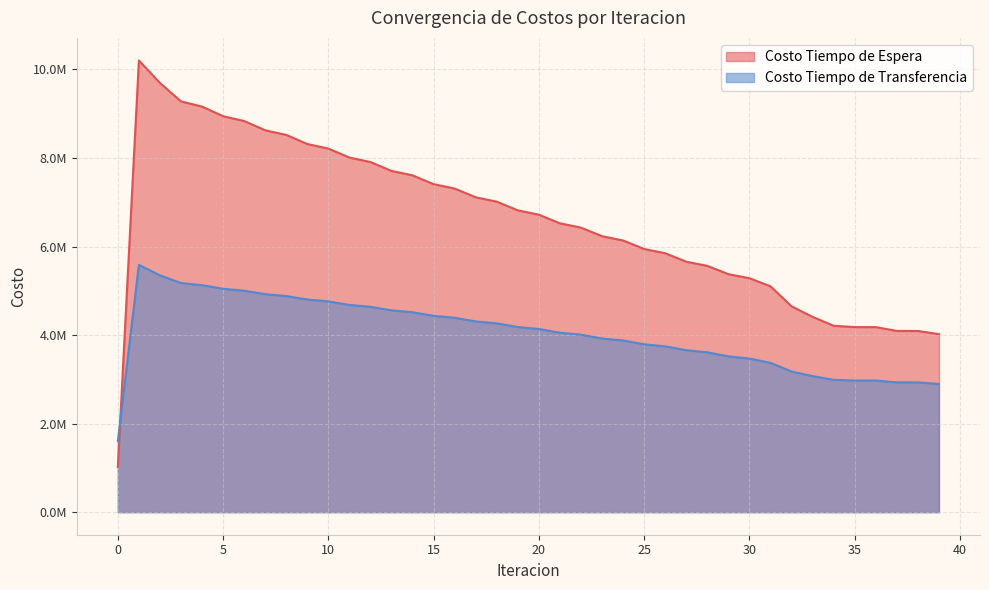

How many distinct data groups are displayed?

2